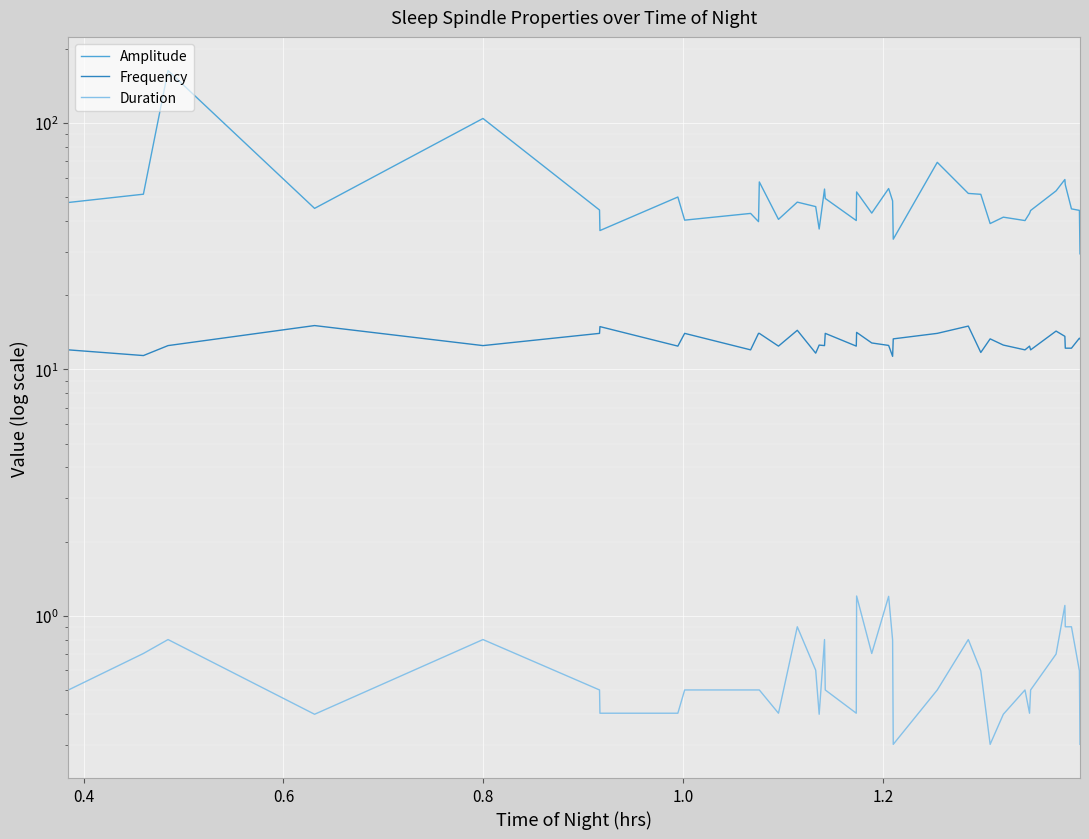

At how many categories does at least one series exceed 121?

1